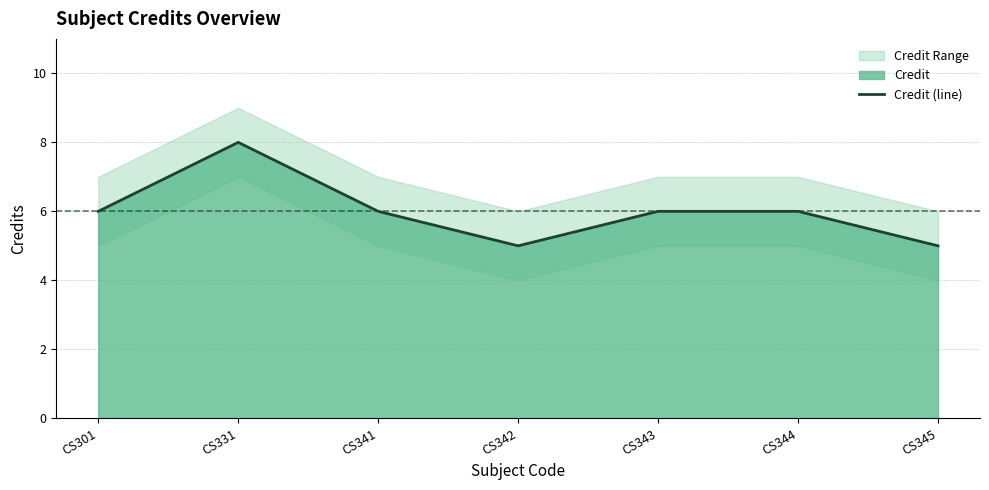

True or false: there are more than 2 points higher than both neighbors.

False